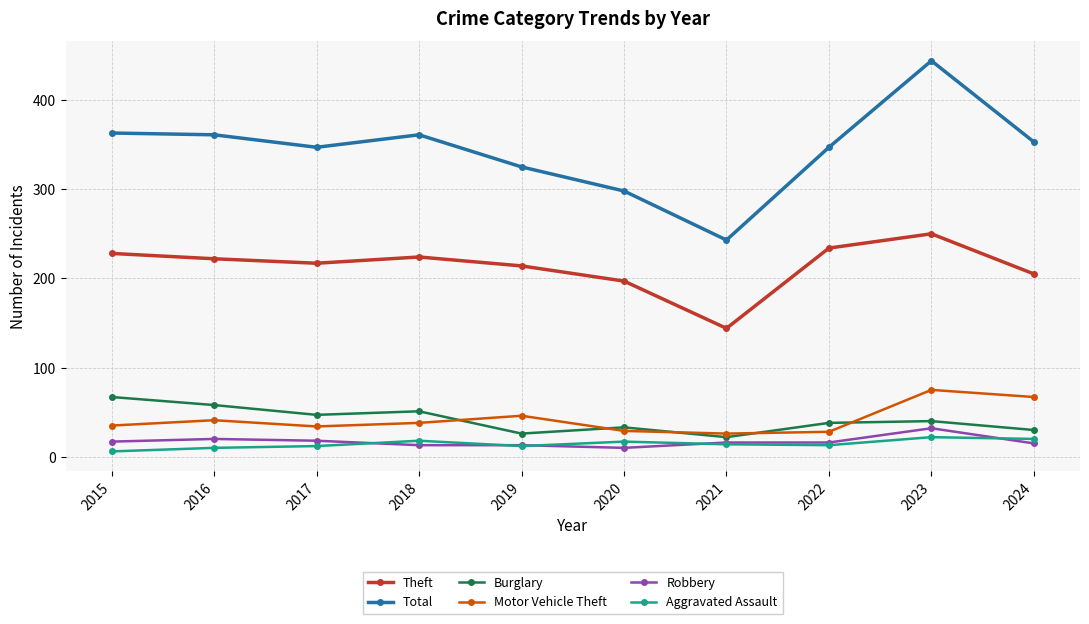

True or false: Total and Burglary cross at least once.

False